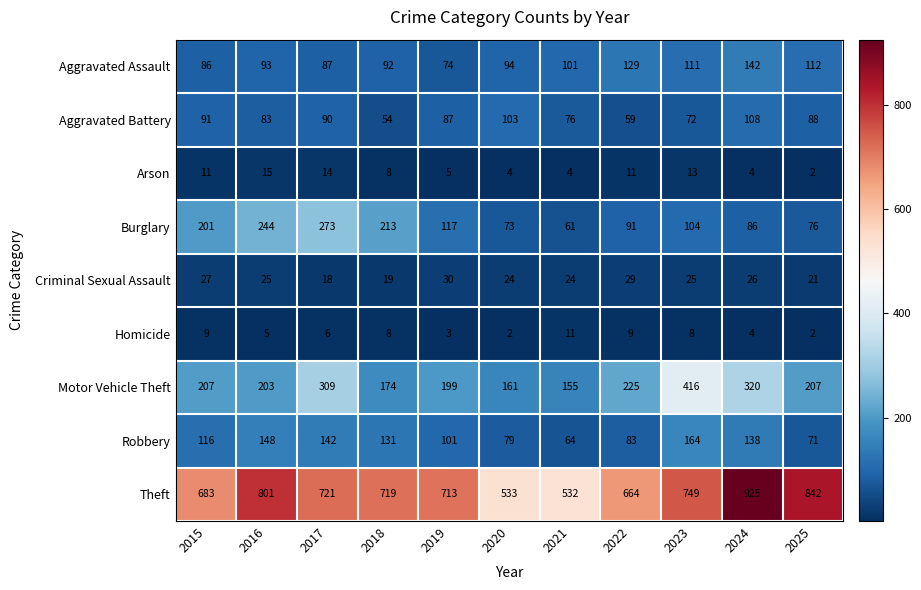

Rank the categories by Robbery value from highest to lowest.

2023, 2016, 2017, 2024, 2018, 2015, 2019, 2022, 2020, 2025, 2021